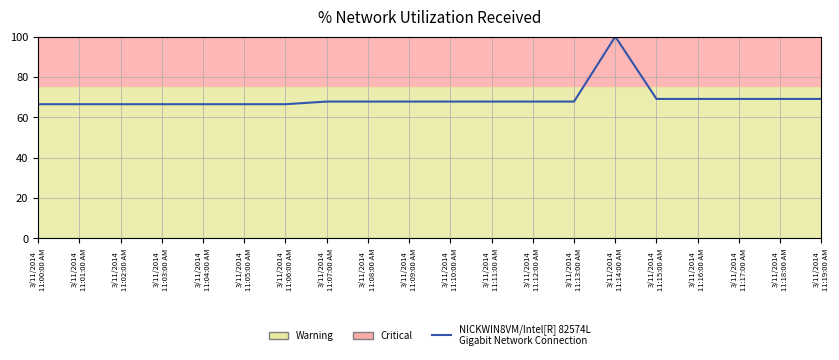

Rank the categories by value from lowest to highest.

3/11/2014
11:00:00 AM, 3/11/2014
11:01:00 AM, 3/11/2014
11:02:00 AM, 3/11/2014
11:03:00 AM, 3/11/2014
11:04:00 AM, 3/11/2014
11:05:00 AM, 3/11/2014
11:06:00 AM, 3/11/2014
11:07:00 AM, 3/11/2014
11:08:00 AM, 3/11/2014
11:09:00 AM, 3/11/2014
11:10:00 AM, 3/11/2014
11:11:00 AM, 3/11/2014
11:12:00 AM, 3/11/2014
11:13:00 AM, 3/11/2014
11:15:00 AM, 3/11/2014
11:16:00 AM, 3/11/2014
11:17:00 AM, 3/11/2014
11:18:00 AM, 3/11/2014
11:19:00 AM, 3/11/2014
11:14:00 AM